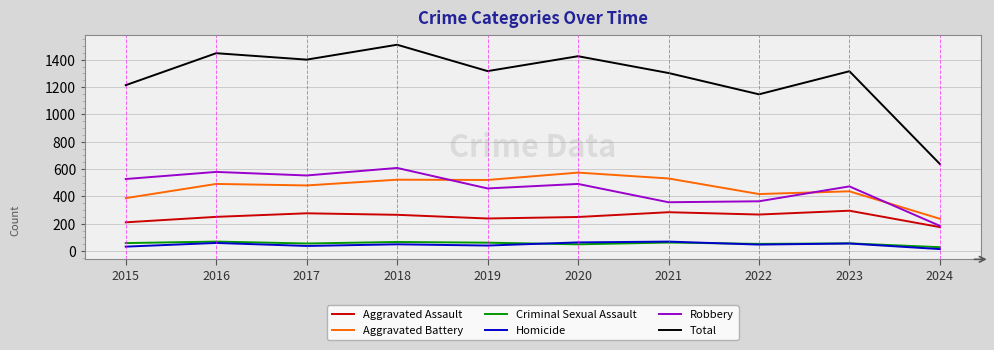

What is the maximum value shown in the chart?

1510